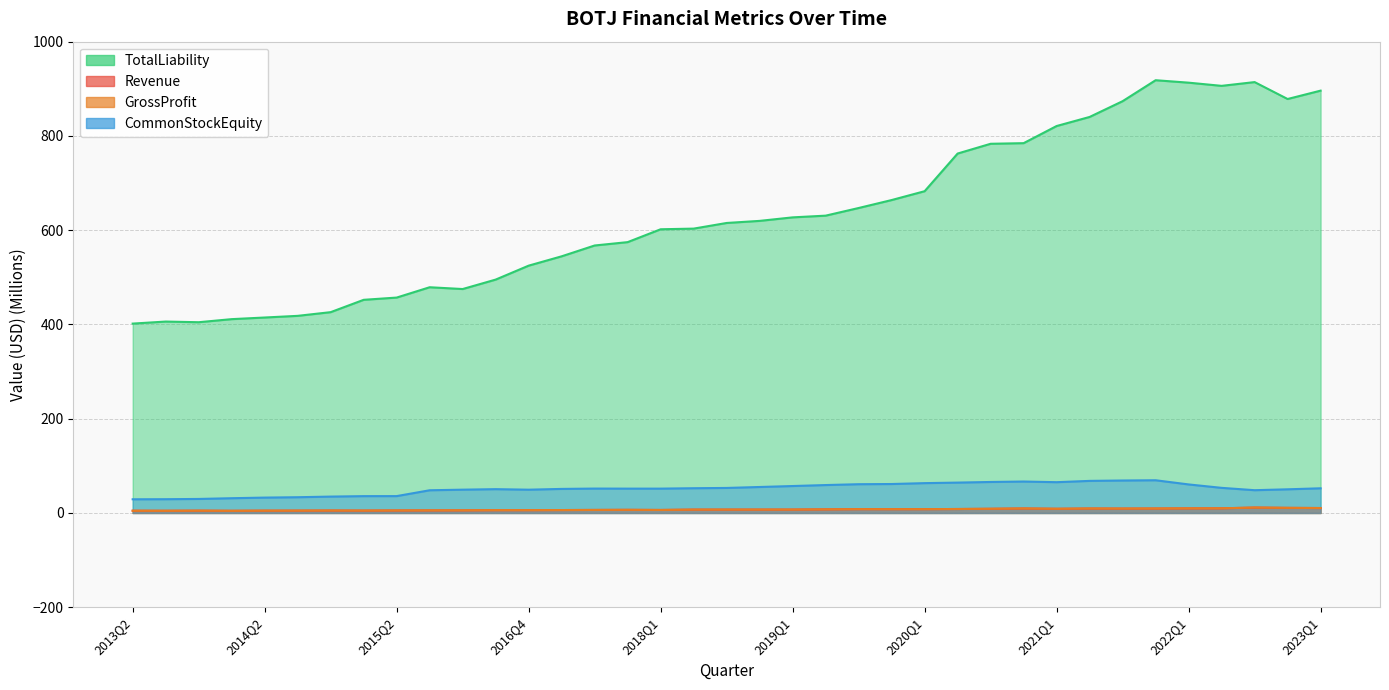

List the labels in order of TotalLiability value, largest first.

2021Q4, 2022Q3, 2022Q1, 2022Q2, 2023Q1, 2022Q4, 2021Q3, 2021Q2, 2021Q1, 2020Q4, 2020Q3, 2020Q2, 2020Q1, 2019Q4, 2019Q3, 2019Q2, 2019Q1, 2018Q4, 2018Q3, 2018Q2, 2018Q1, 2017Q4, 2017Q3, 2017Q2, 2016Q4, 2016Q2, 2015Q4, 2016Q1, 2015Q2, 2015Q1, 2014Q4, 2014Q3, 2014Q2, 2014Q1, 2013Q3, 2013Q4, 2013Q2